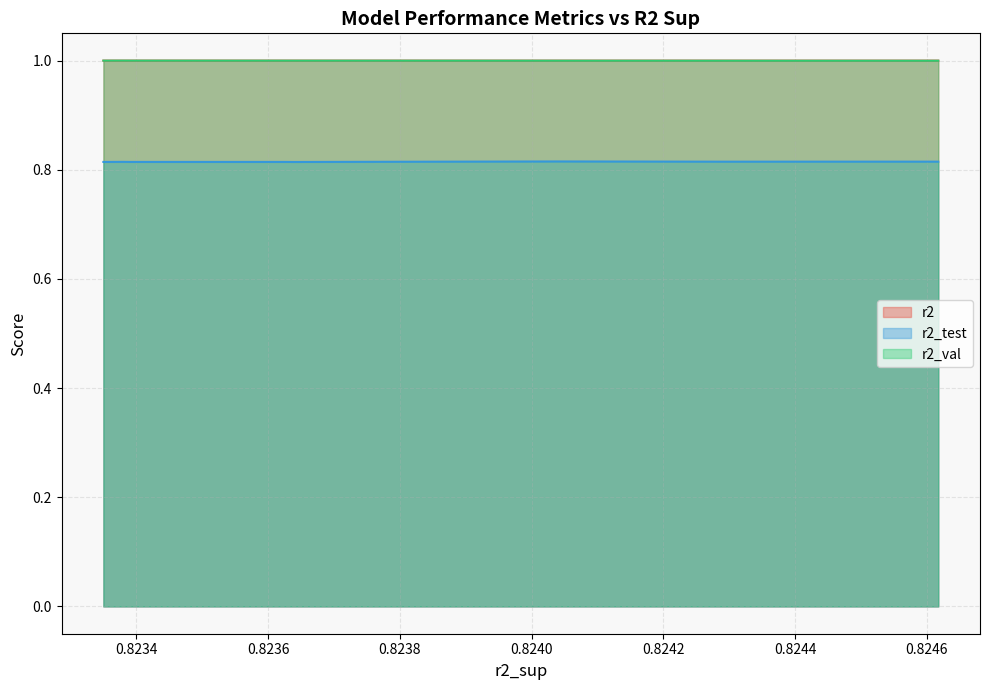

What is the sum of all r2_val values?

10.0